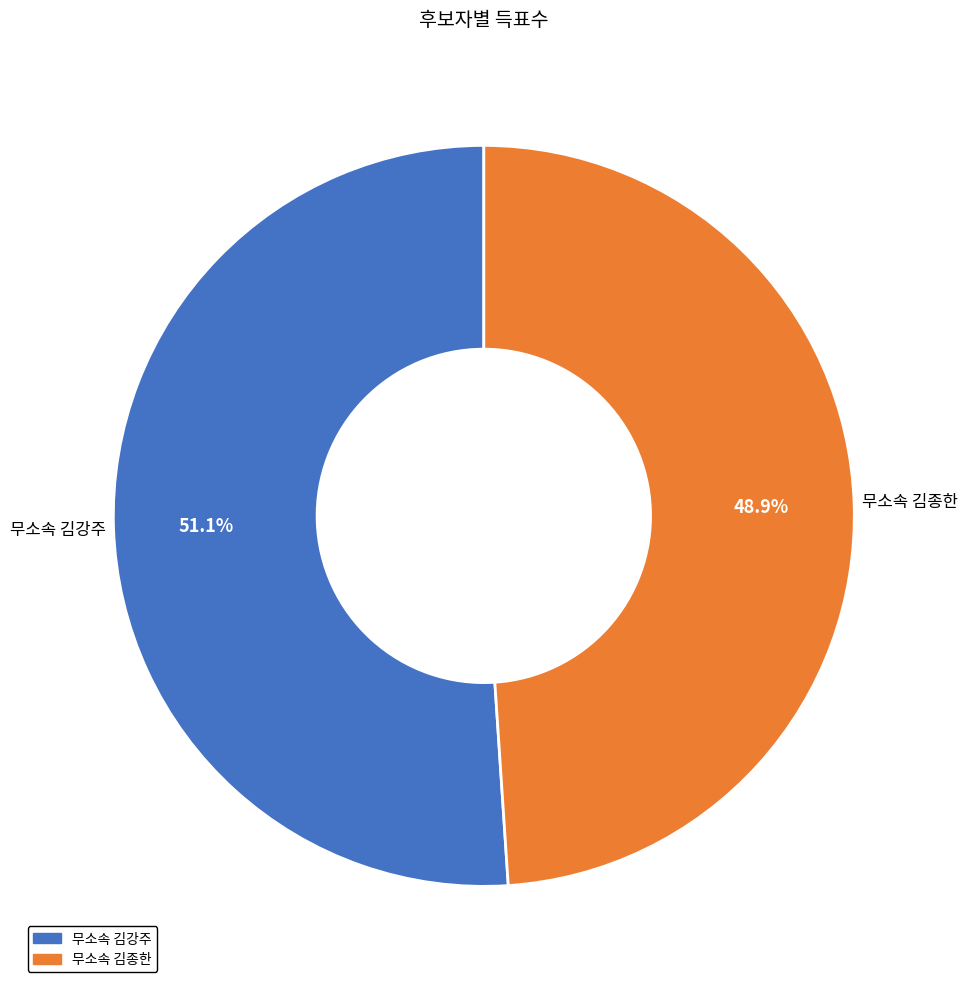

Which slice represents more than half of the pie?

무소속 김강주